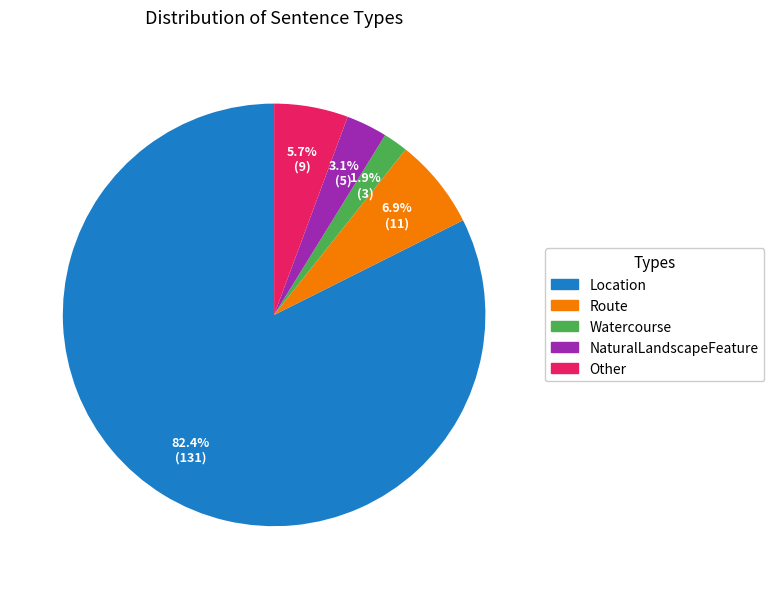

To the nearest percent, what percentage of the pie is NaturalLandscapeFeature?

3%